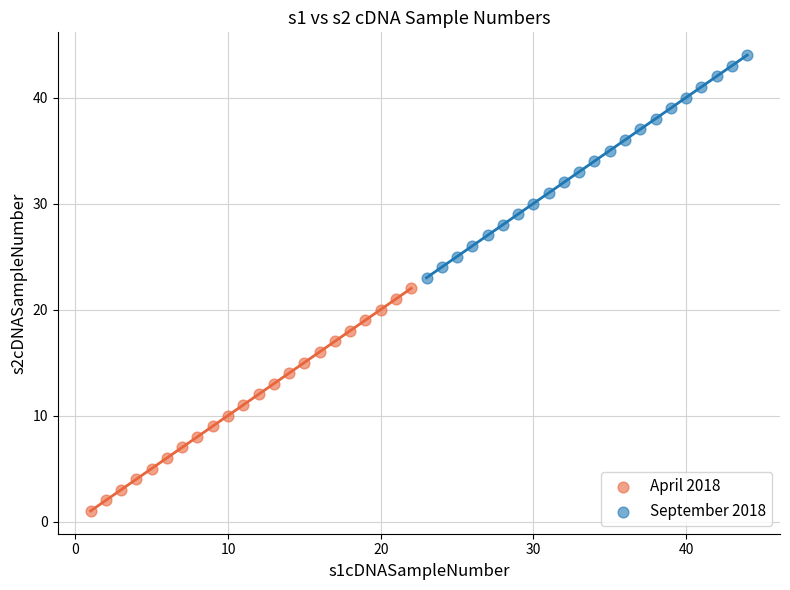

Which series reaches the minimum Y coordinate?

April 2018